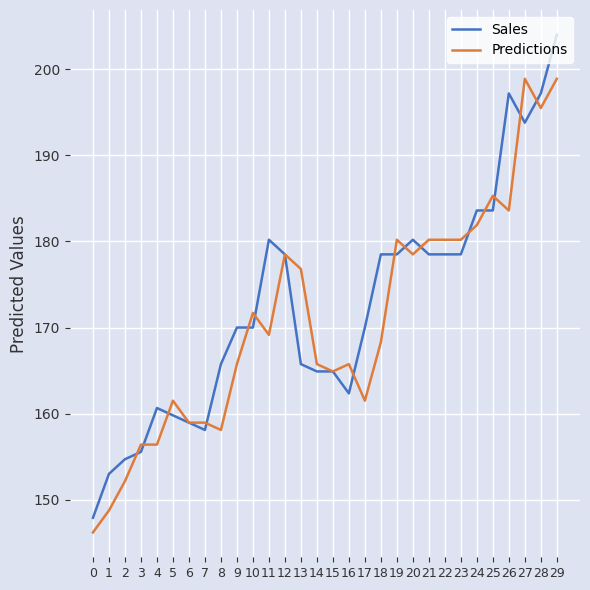

Read the Sales value at 11.

180.2